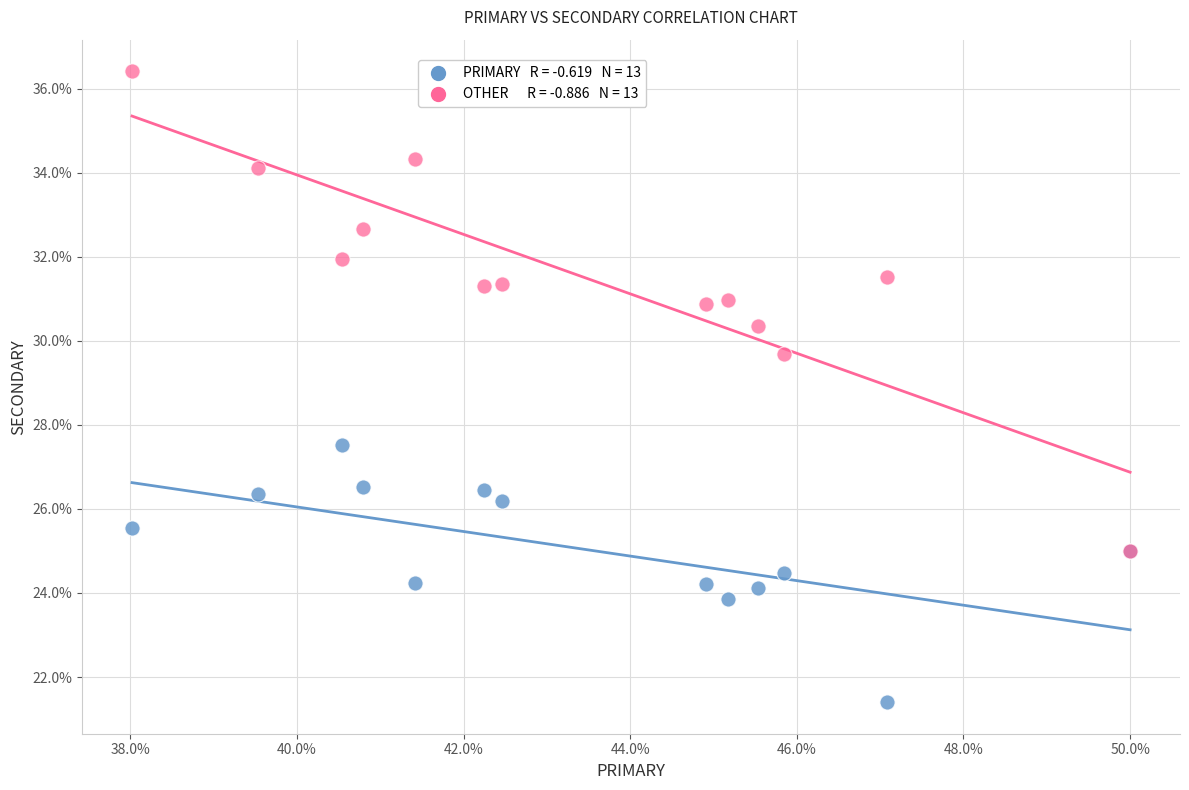

Across all series, what Y value is closest to 28?

27.5